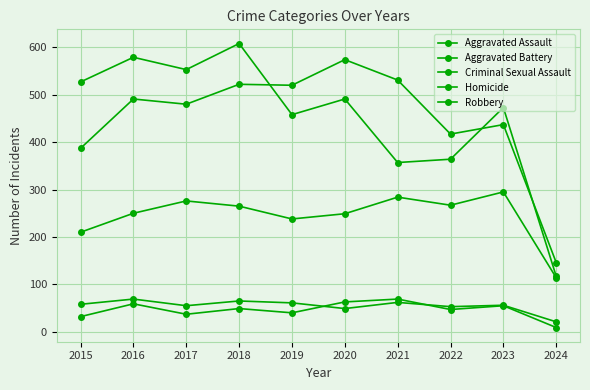

Count the number of categories in the chart.

10